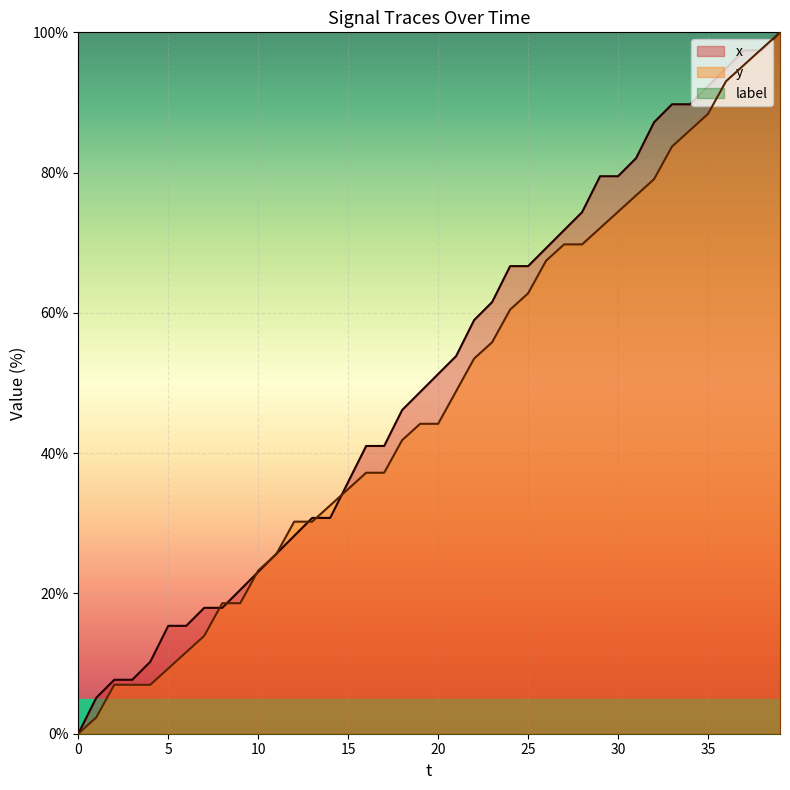

What is the average value of the x series?

50.8